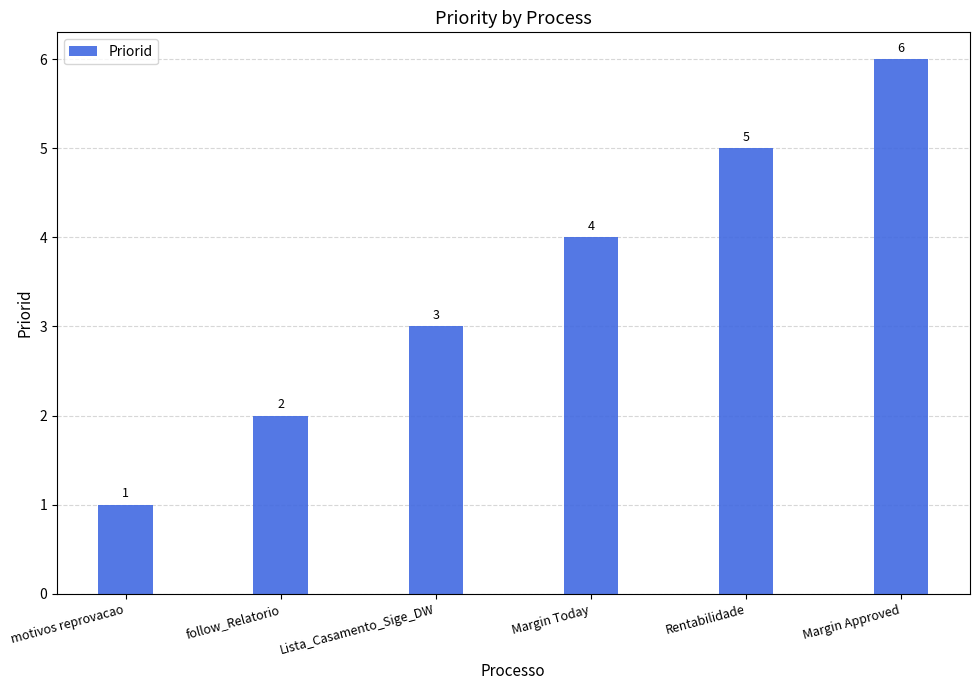

Which category has the lowest value across all series?

motivos reprovacao